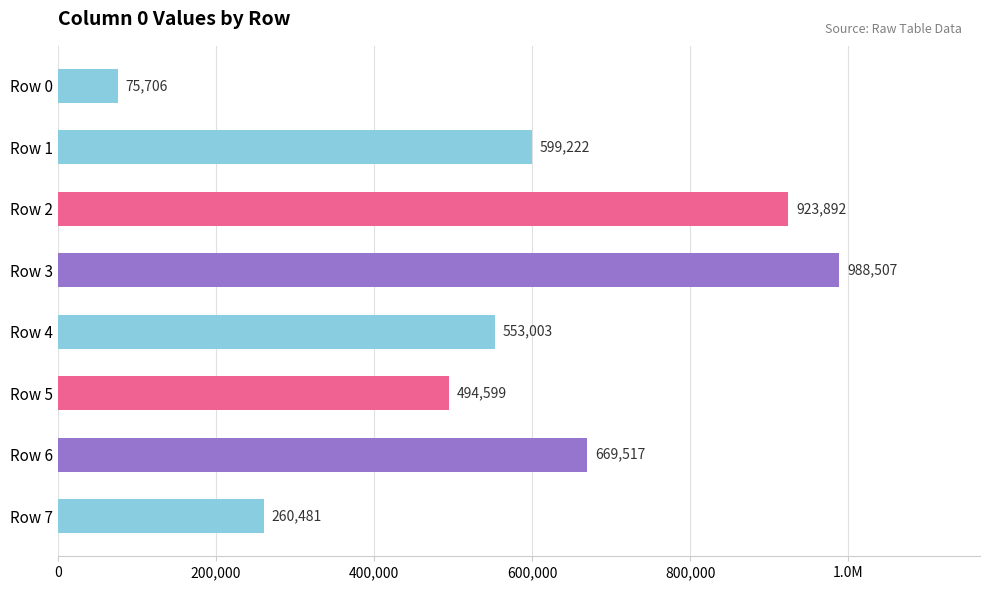

Are the bars horizontal?

Yes